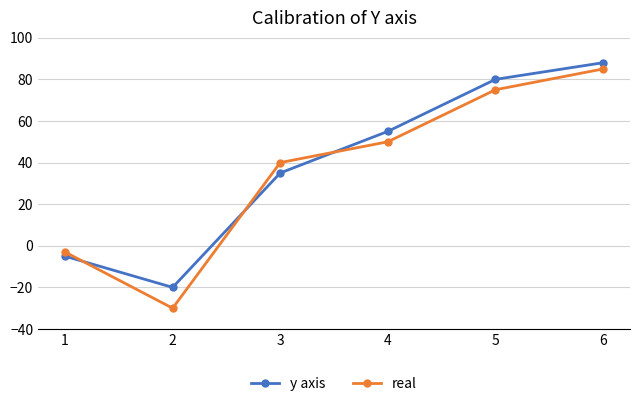

How many distinct data groups are displayed?

2